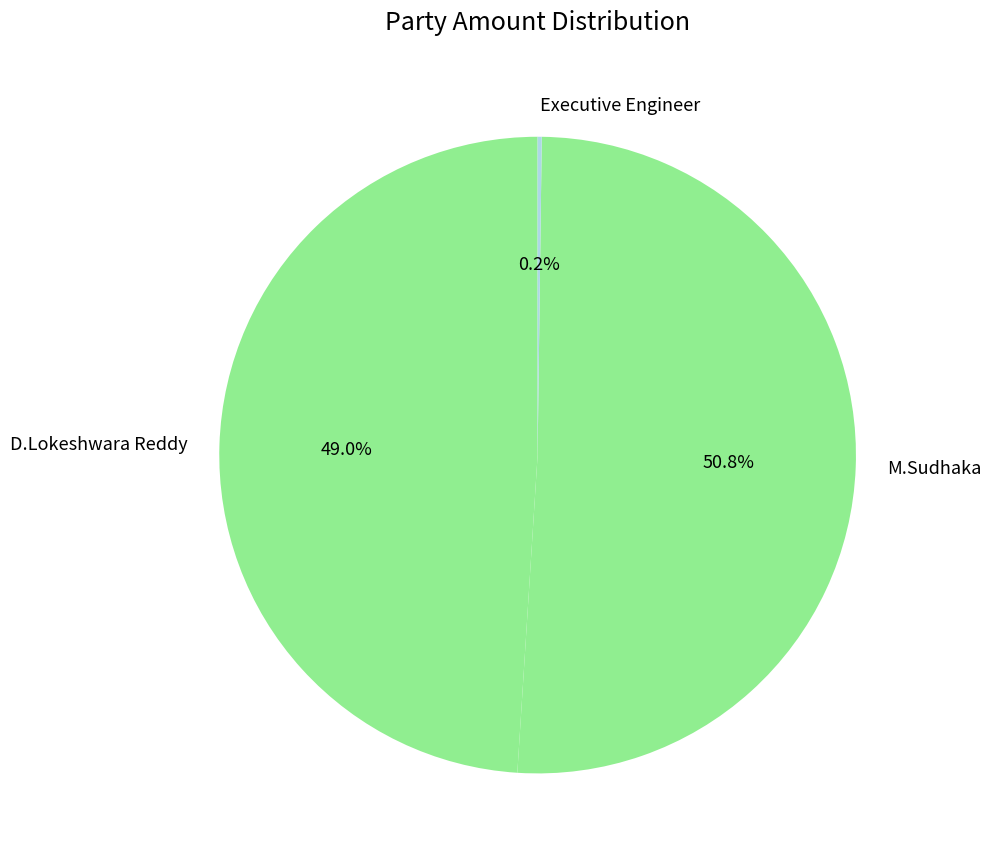

How much of the chart is everything except D.Lokeshwara Reddy?

51.0%